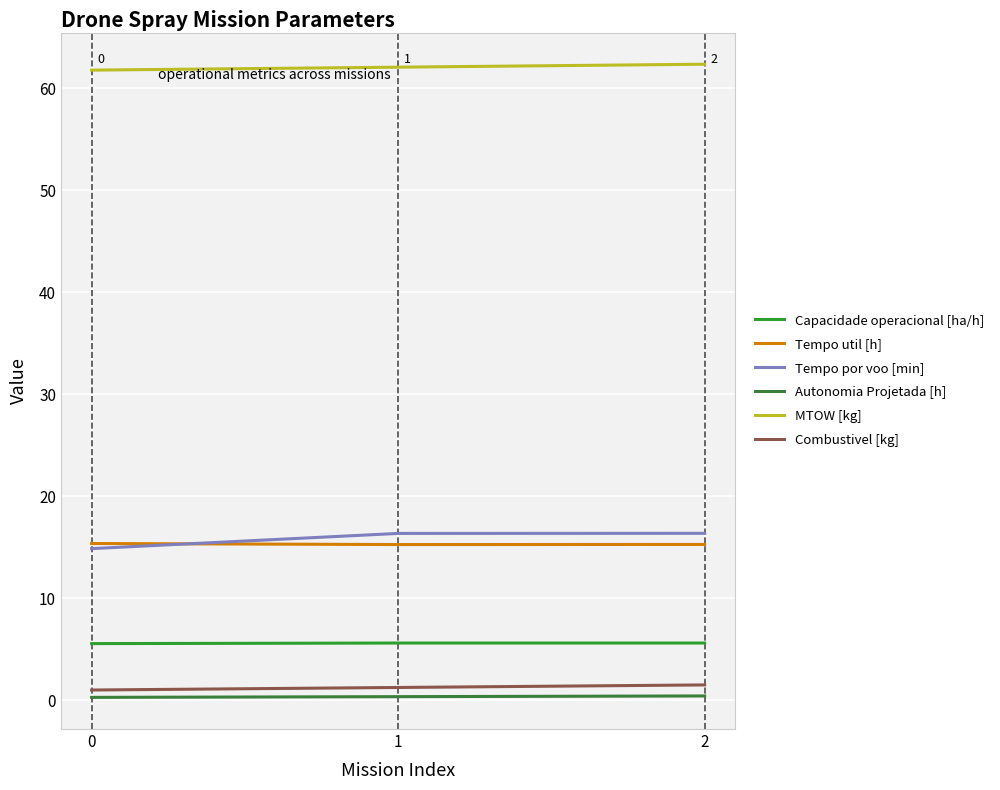

The value of Capacidade operacional [ha/h] at 1 is 5.6. True or false?

True